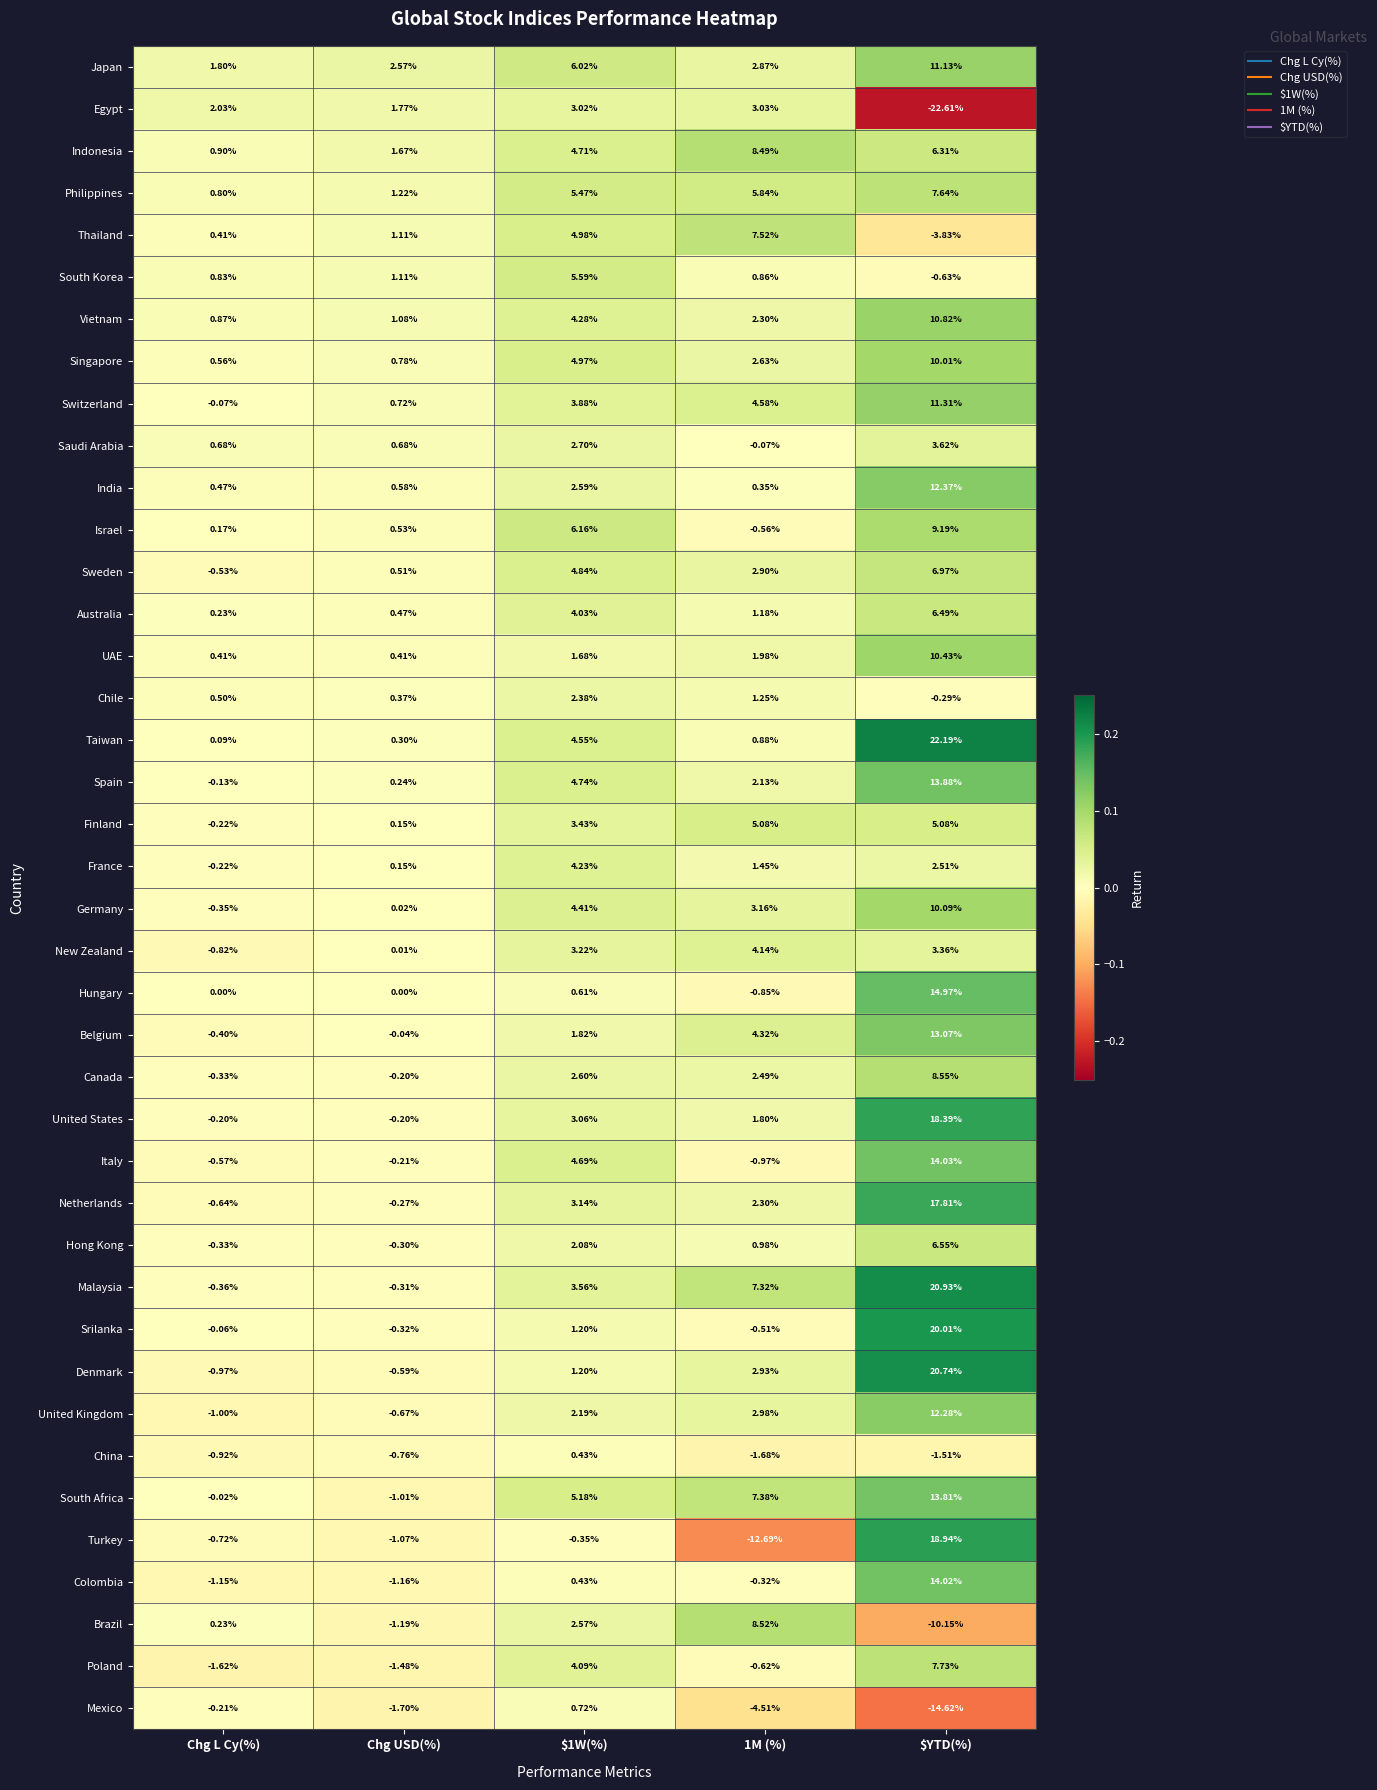

At which label does Malaysia reach its peak?

$YTD(%)